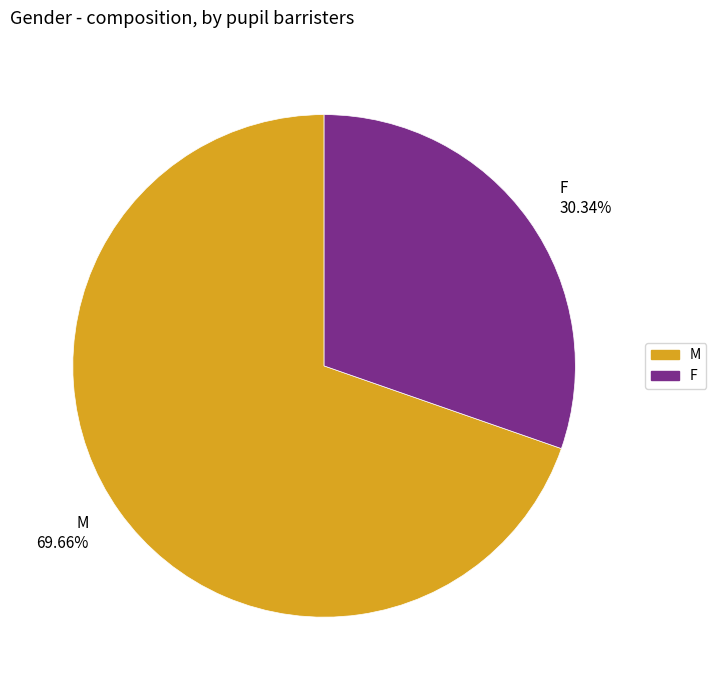

Is it true that M is 62% of the pie?

False